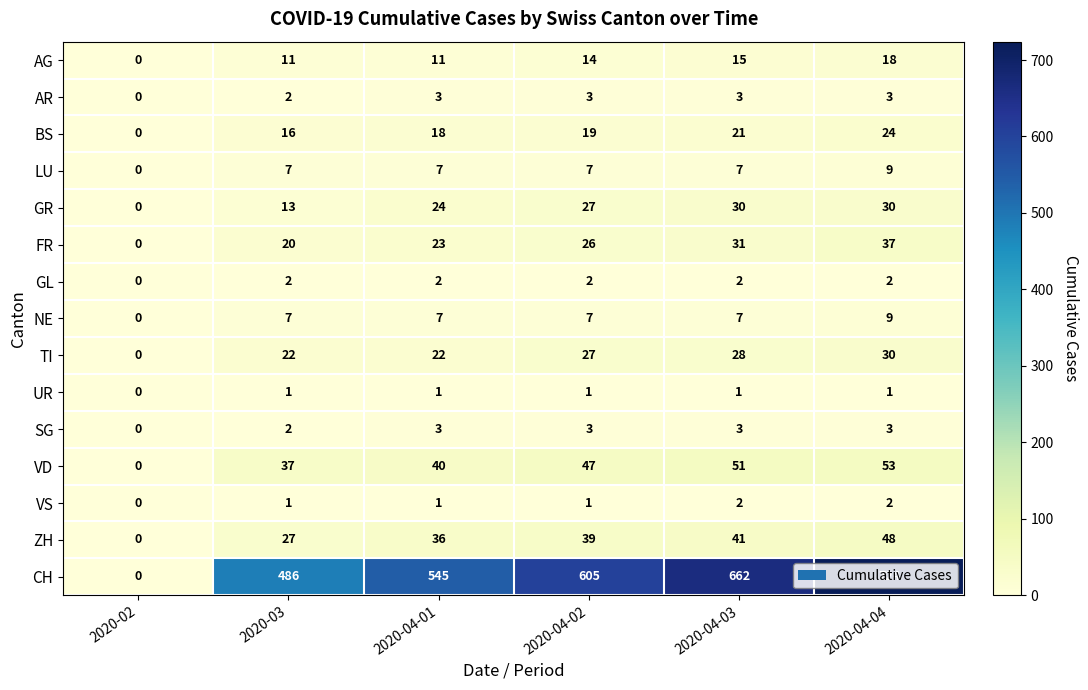

What is the sum of all CH values?

3022